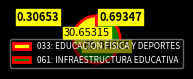

The 061: INFRAESTRUCTURA EDUCATIVA slice represents 78% of the pie. True or false?

False